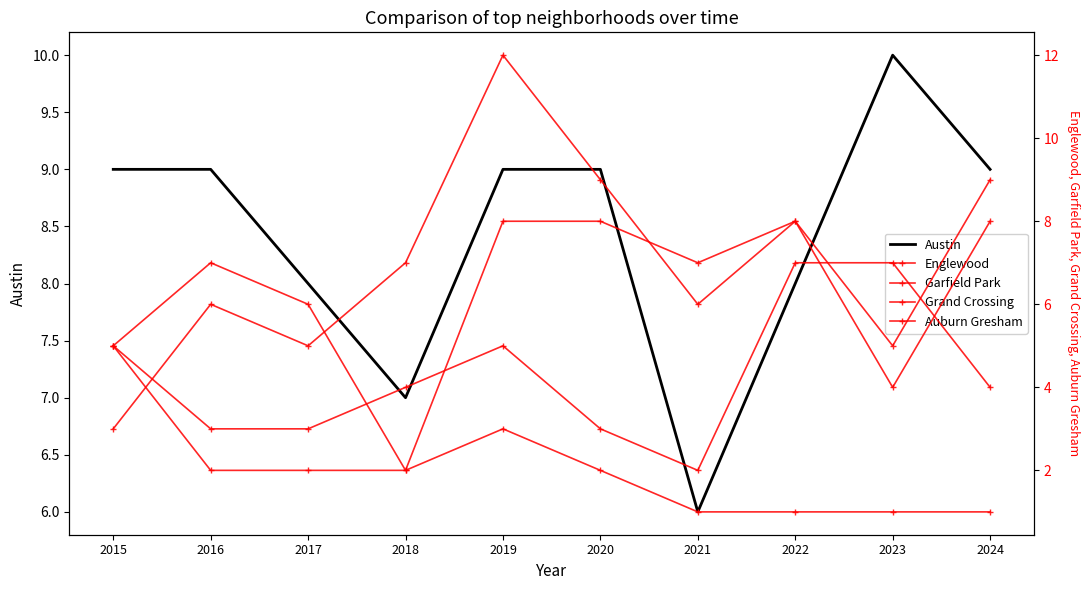

What is the total value across all series at 2016?

27